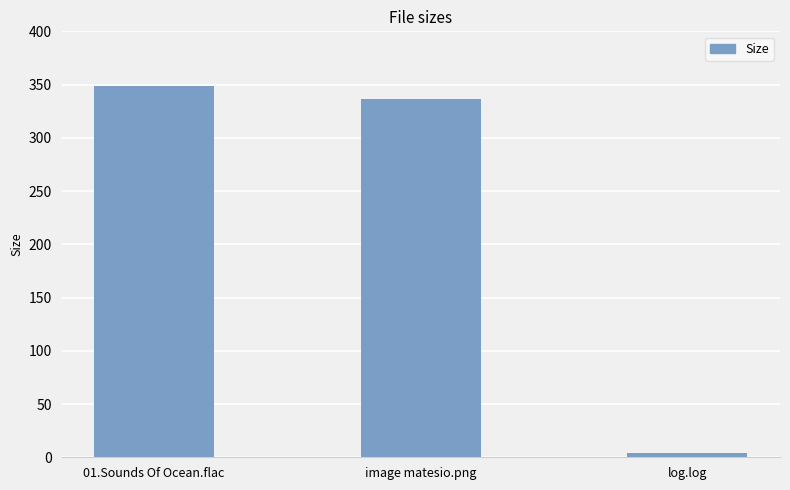

Reading left to right, what are all the values shown in this chart?

348.8	336.6	4.0